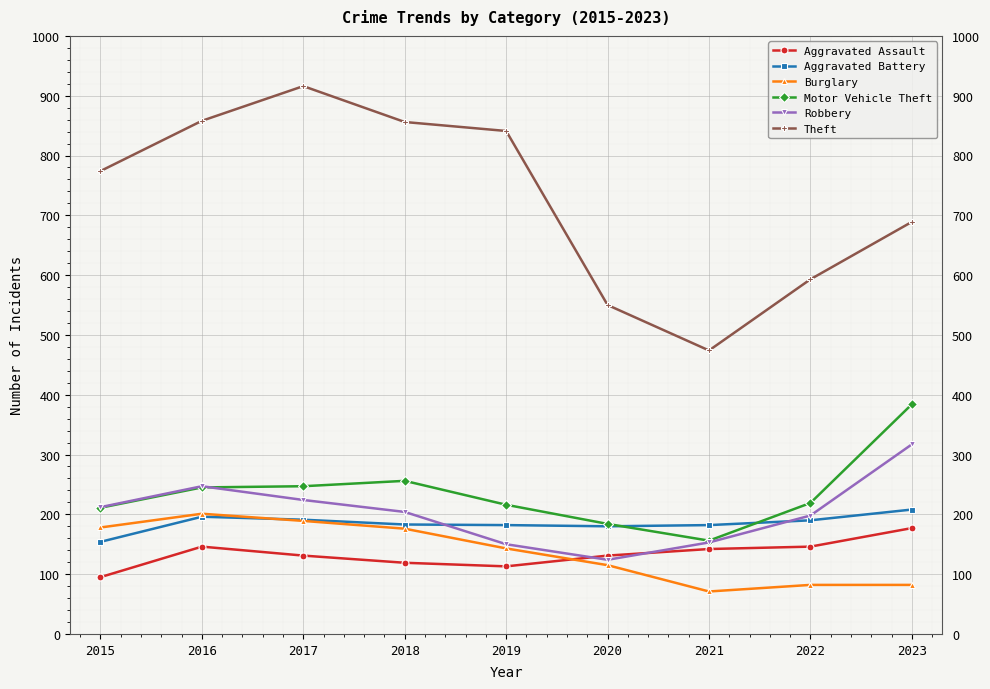

True or false: Theft and Aggravated Assault cross at least once.

False